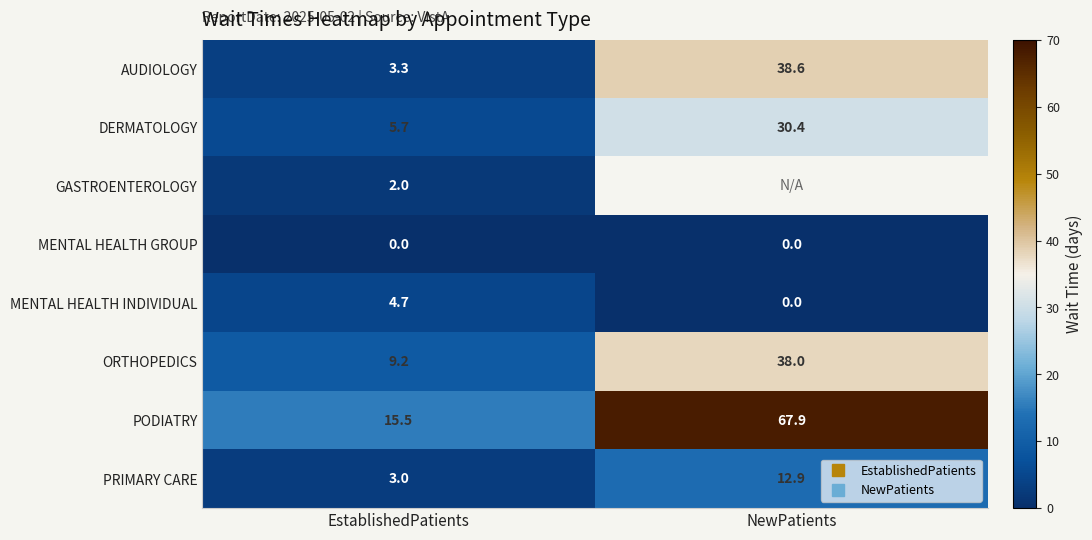

Which category has the highest value in the ORTHOPEDICS series?

NewPatients